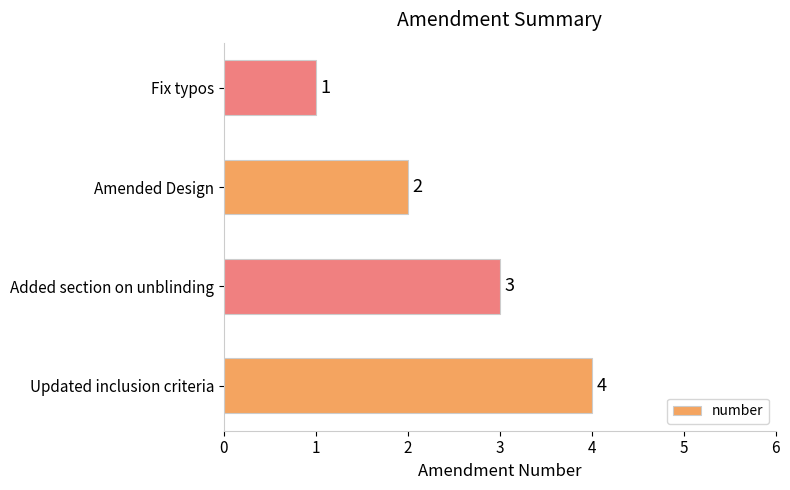

Where is the data nearest to the value 2?

Amended Design